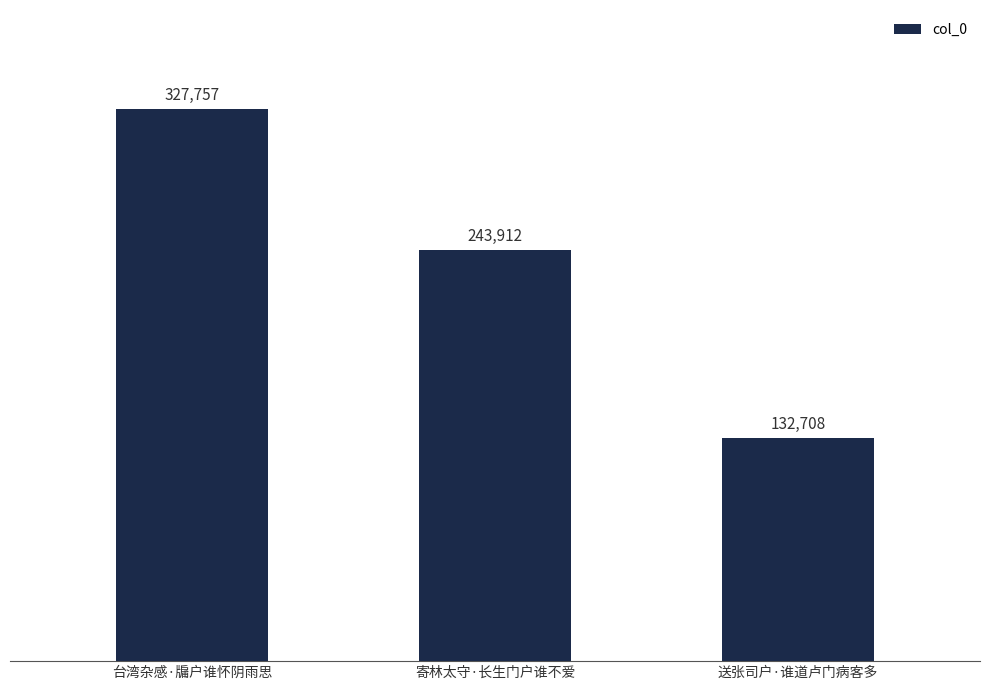

At which label does the data first exceed 243912?

台湾杂感·牖户谁怀阴雨思